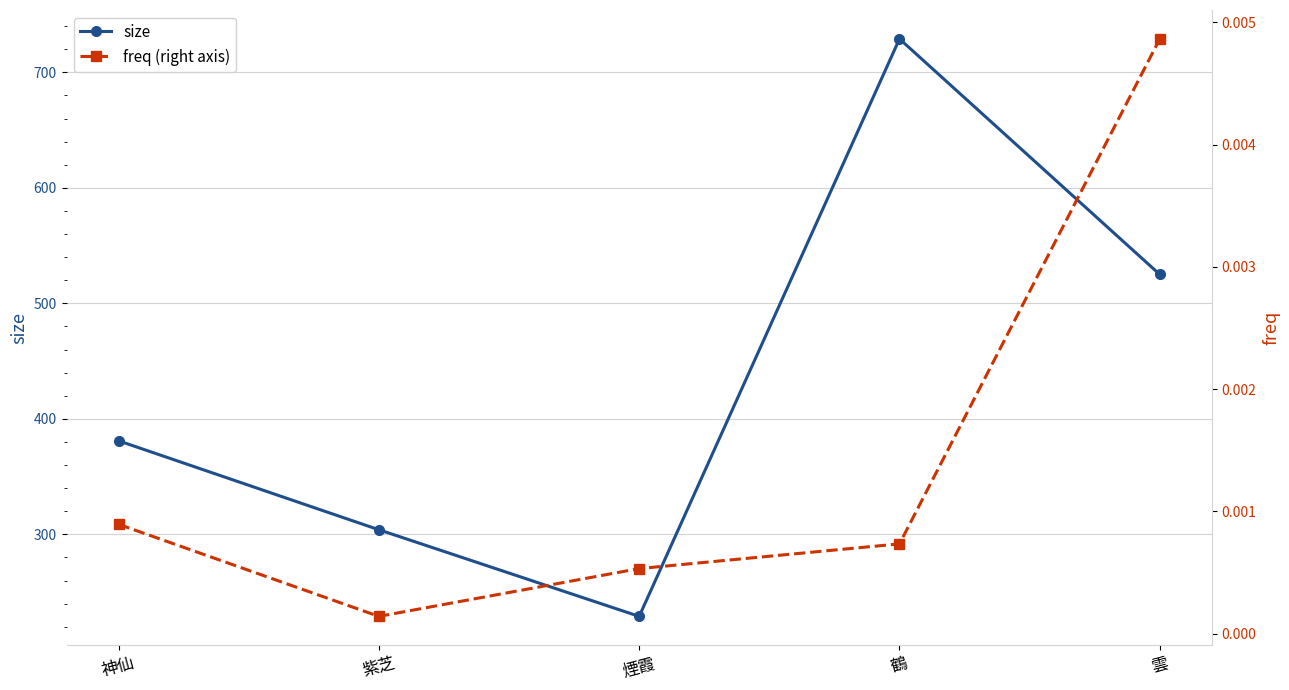

Which series has the widest spread of values?

size